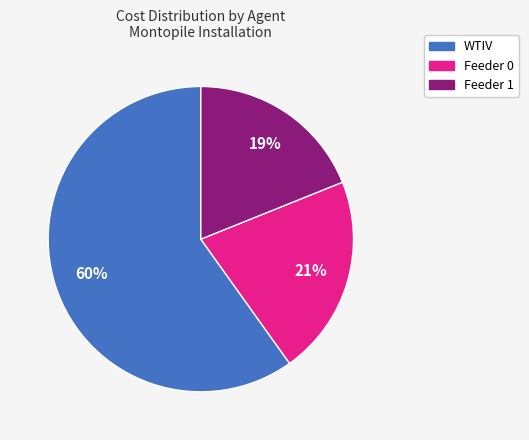

To the nearest percent, what is the average slice percentage?

33%